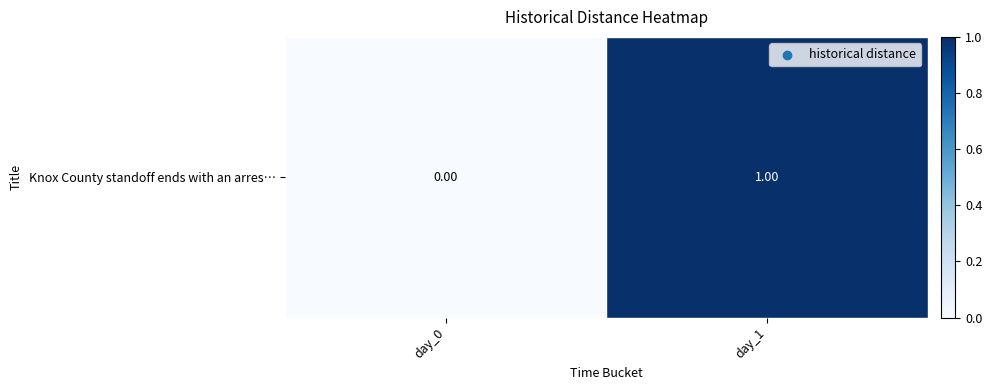

Reading left to right, extract all data points from this chart.

0	1